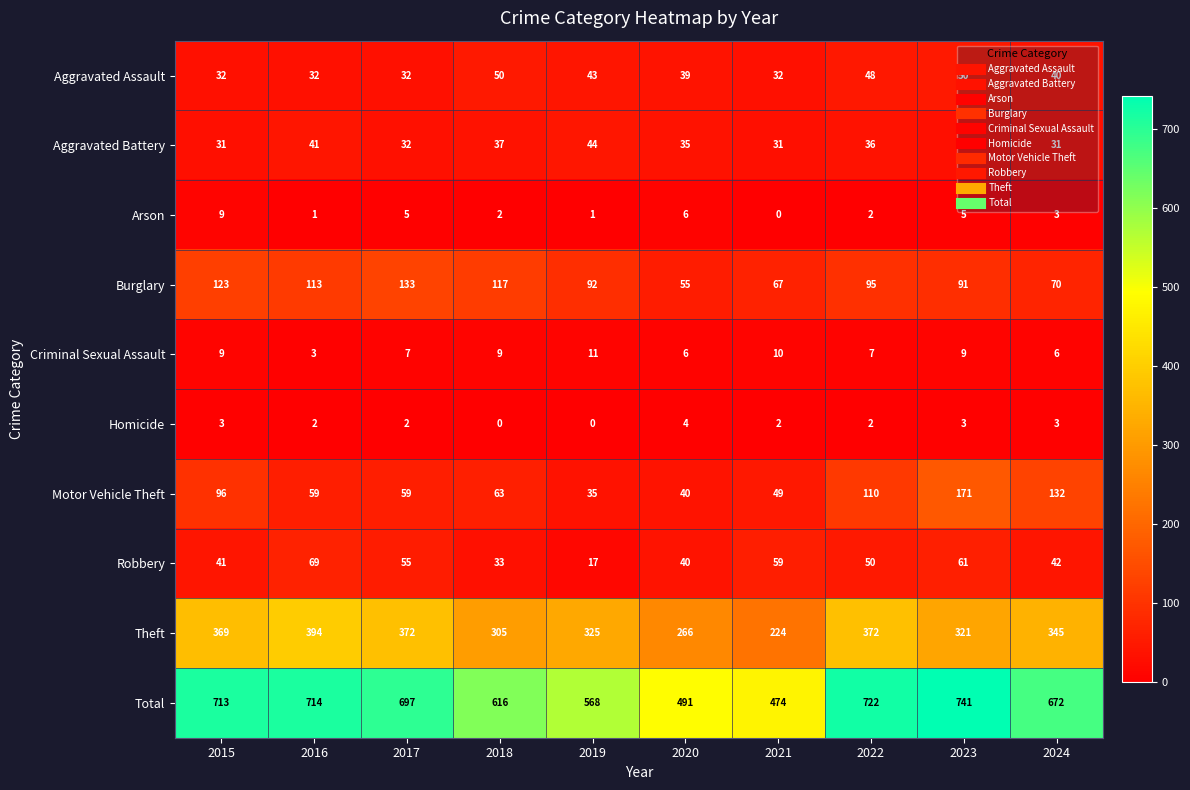

The Criminal Sexual Assault series shows 9 at 2015. True or false?

True